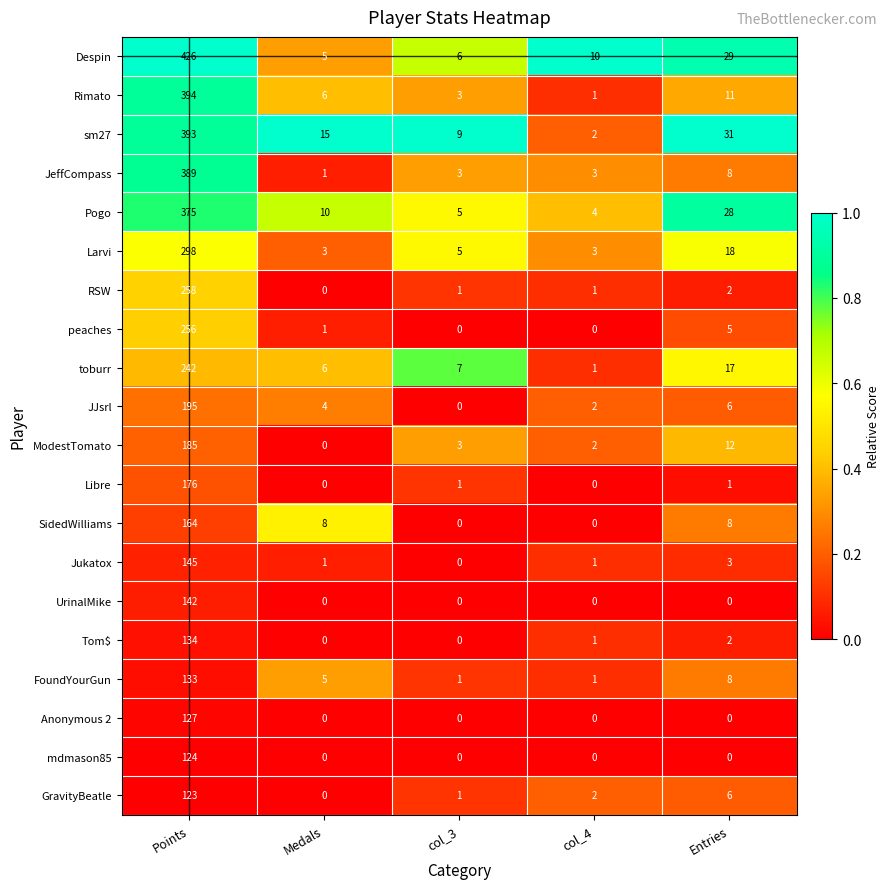

At which category is the sum across all series the highest?

Points